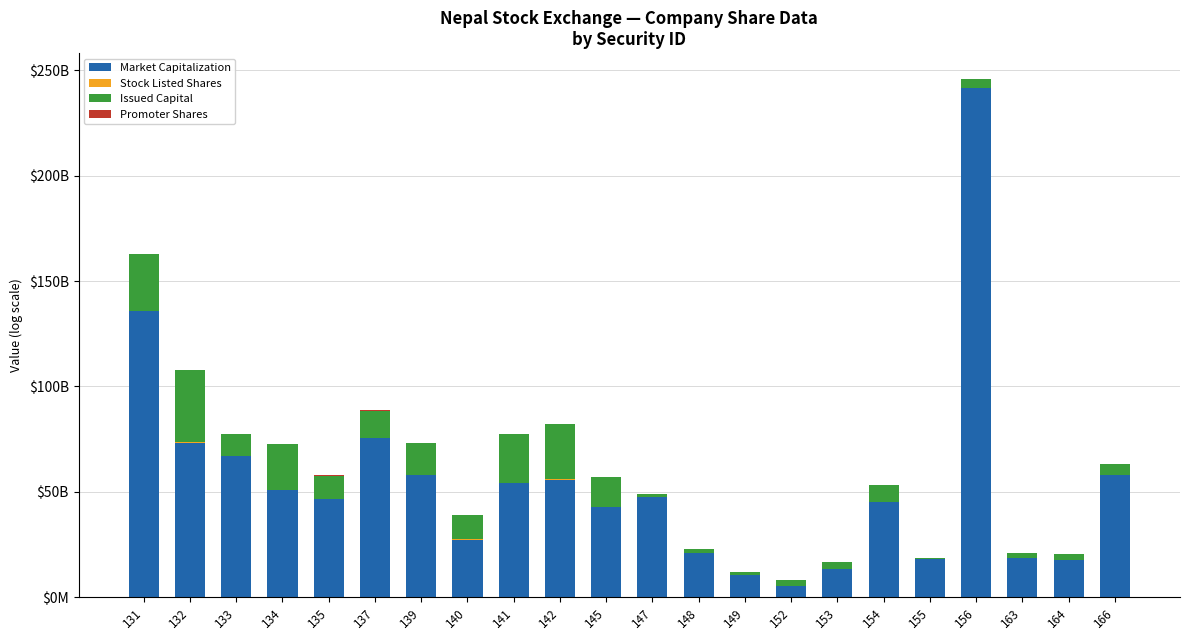

Are the bars horizontal?

No